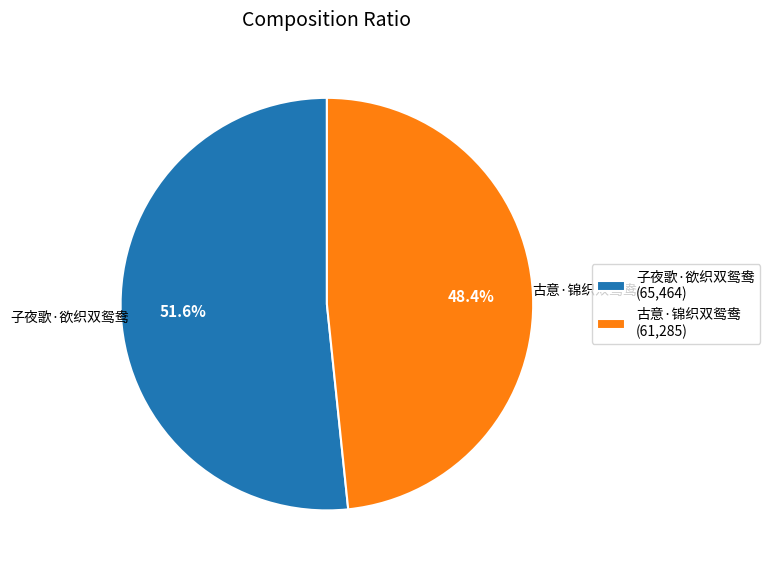

Between 子夜歌·欲织双鸳鸯 and 古意·锦织双鸳鸯, which is larger?

子夜歌·欲织双鸳鸯